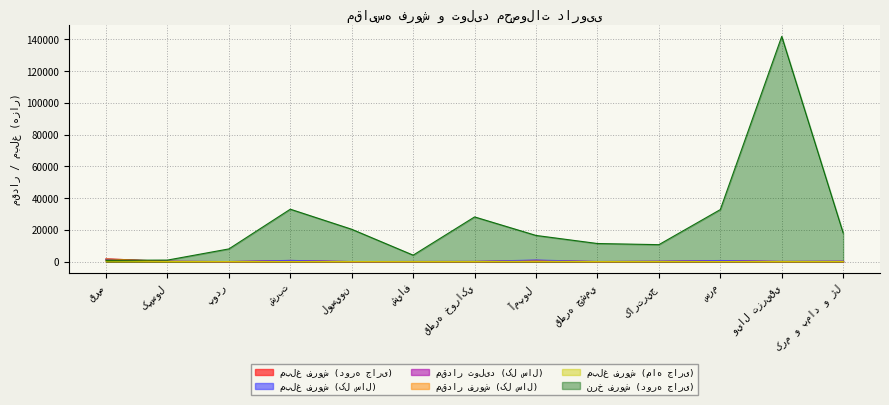

The value of مبلغ فروش (دوره جاری) at قطره خوراکي is 66.7. True or false?

False